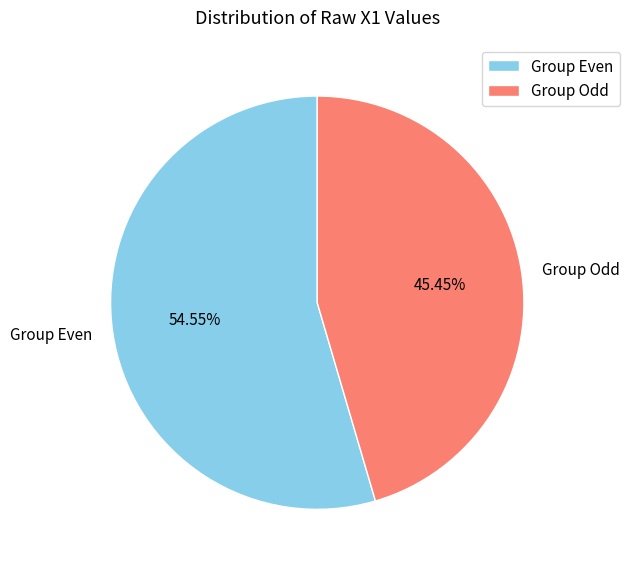

Which has a higher value, Group Even or Group Odd?

Group Even